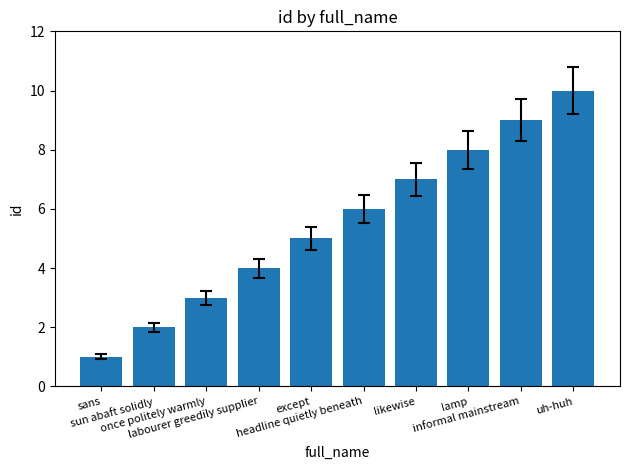

What is the difference between the values at once politely warmly and lamp?

5